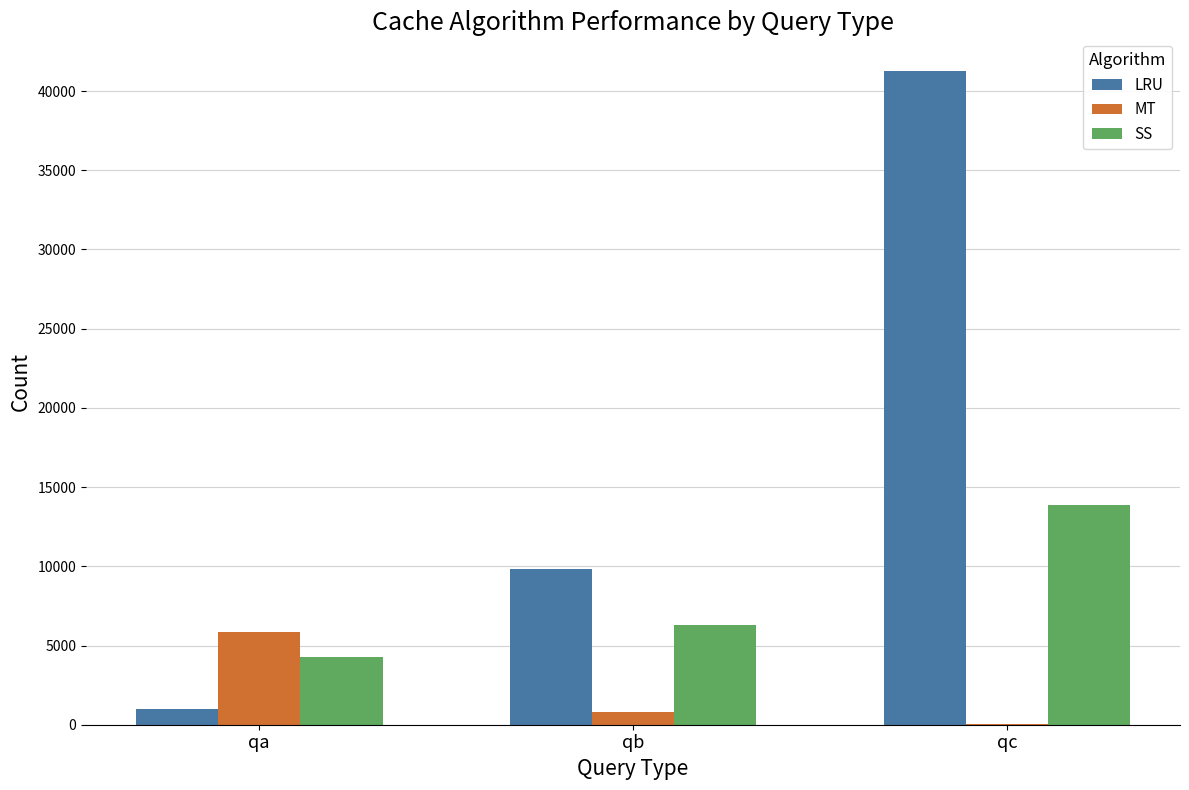

Which series has the largest total across all categories?

LRU